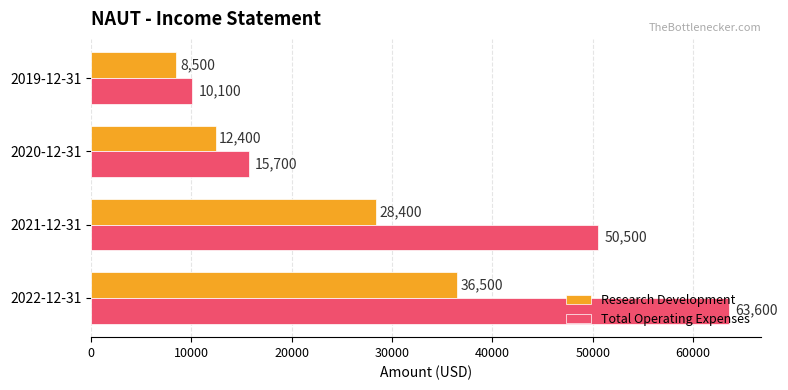

Rank the series by their maximum value, from highest to lowest.

Total Operating Expenses, Research Development